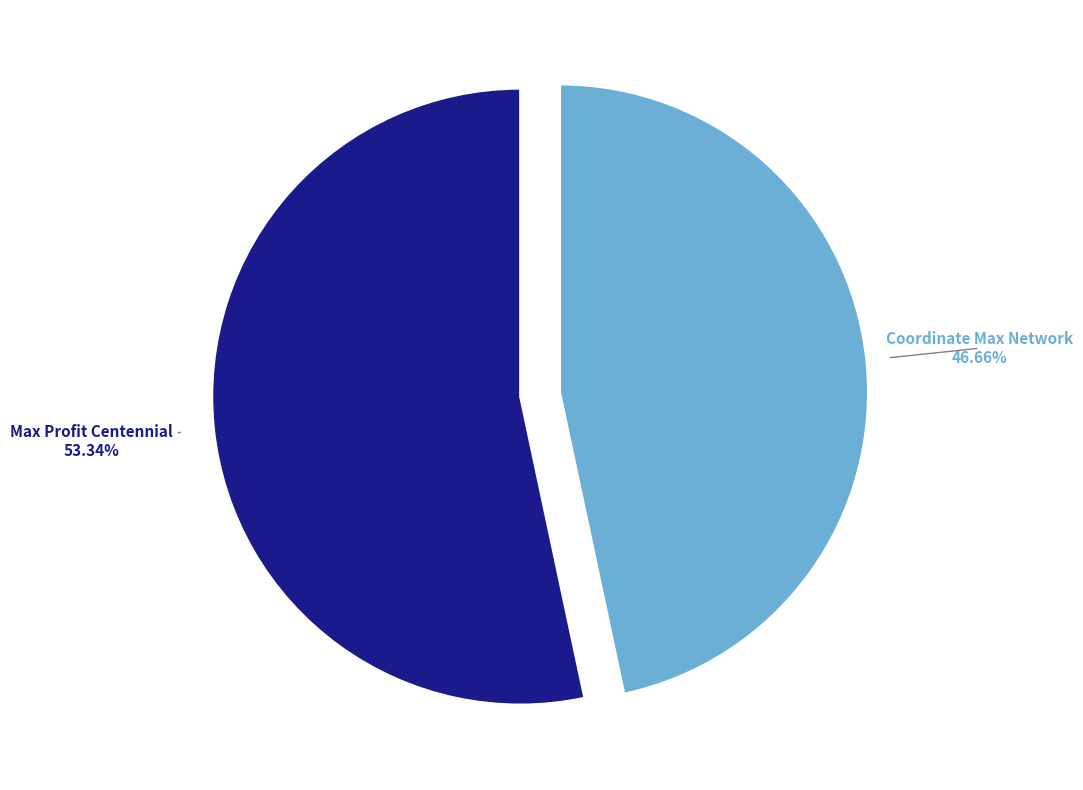

What is the smallest slice in the pie chart?

Coordinate Max Network